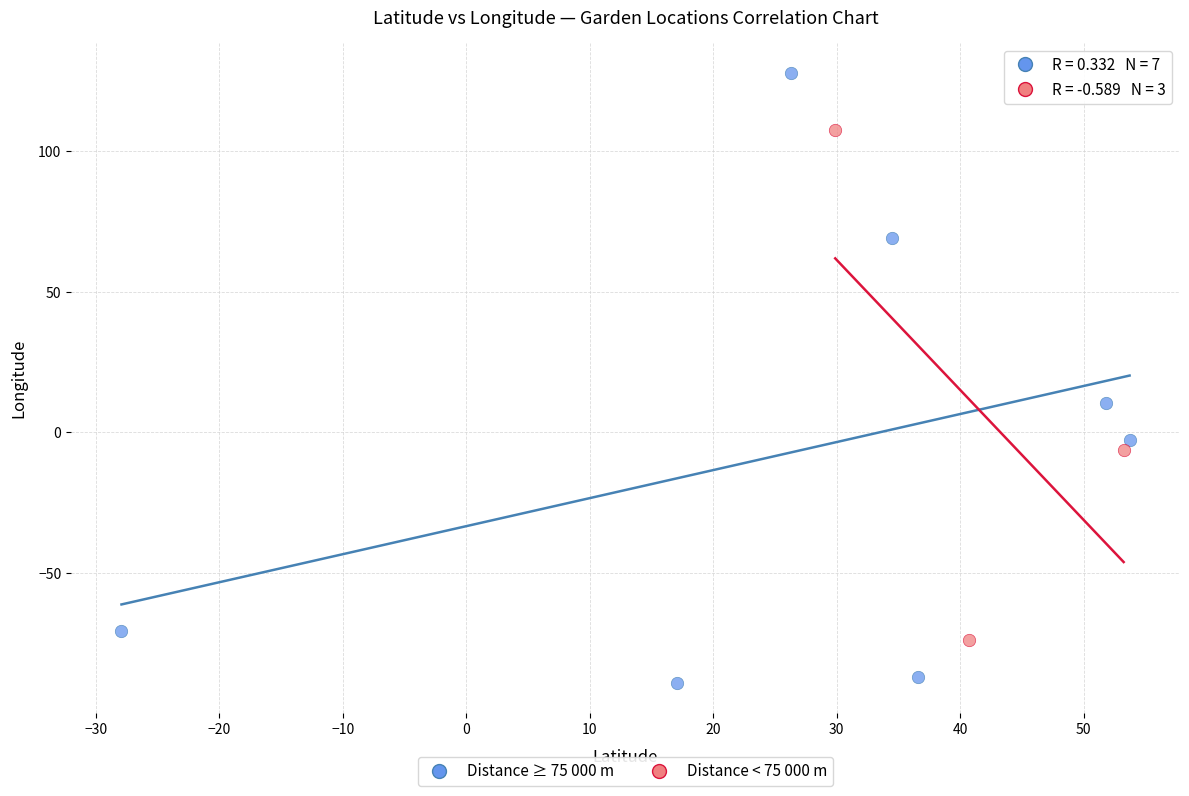

Which series reaches the minimum Y coordinate?

Distance ≥ 75 000 m